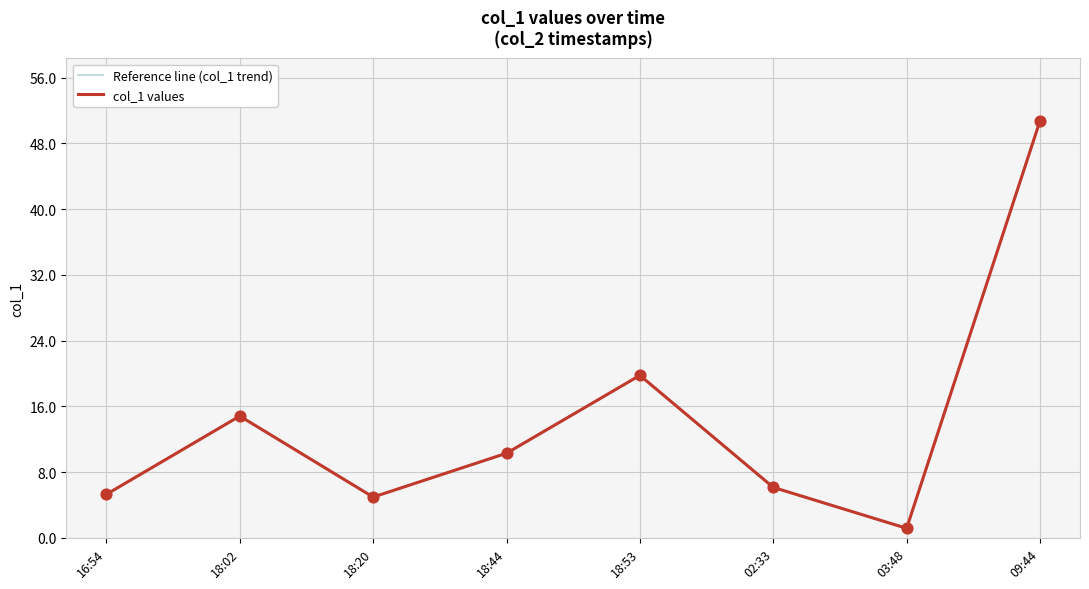

Which series has the largest total across all categories?

Reference line (col_1 trend)